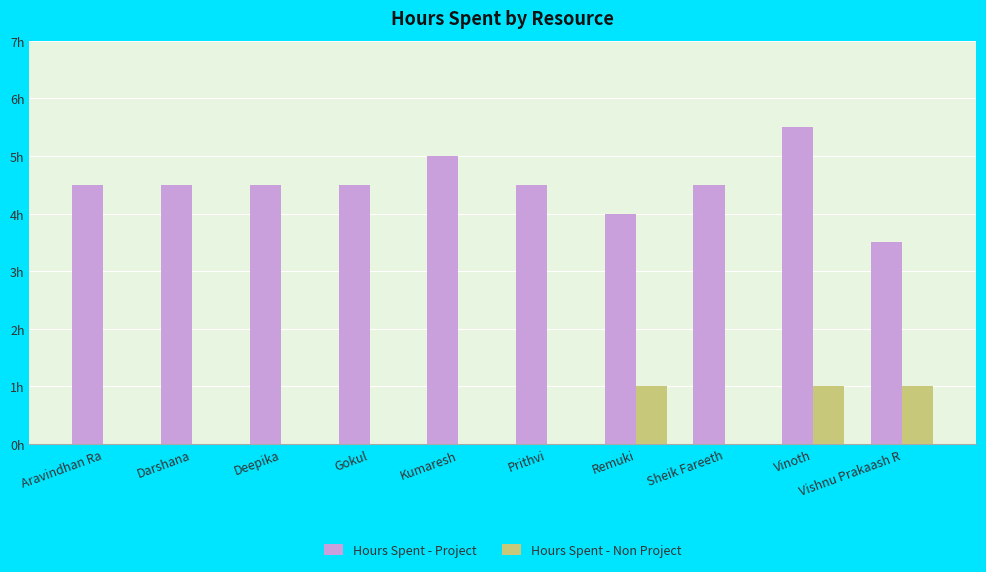

Does the chart contain stacked bars?

No